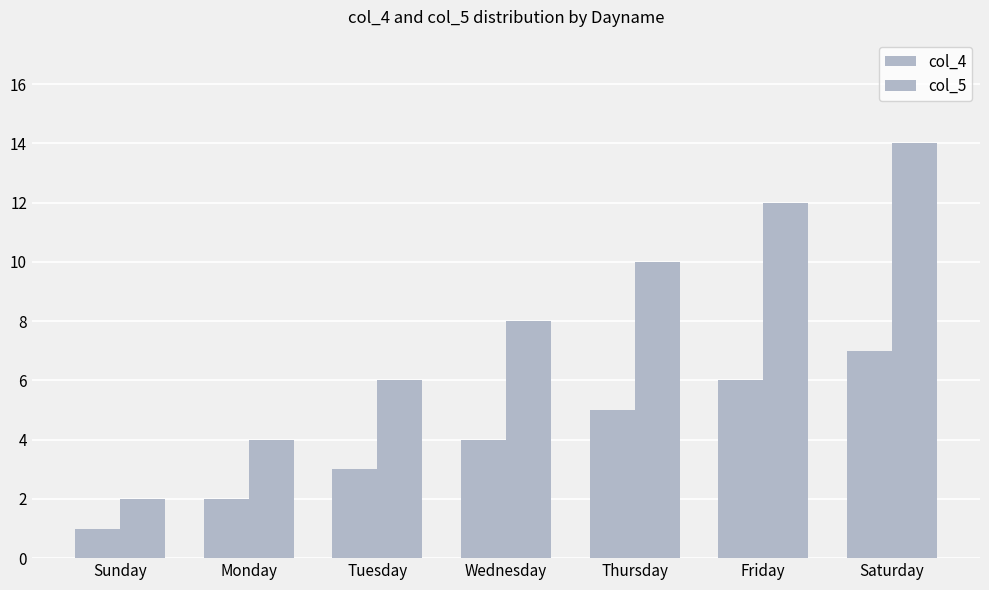

How many bars are there in total?

14